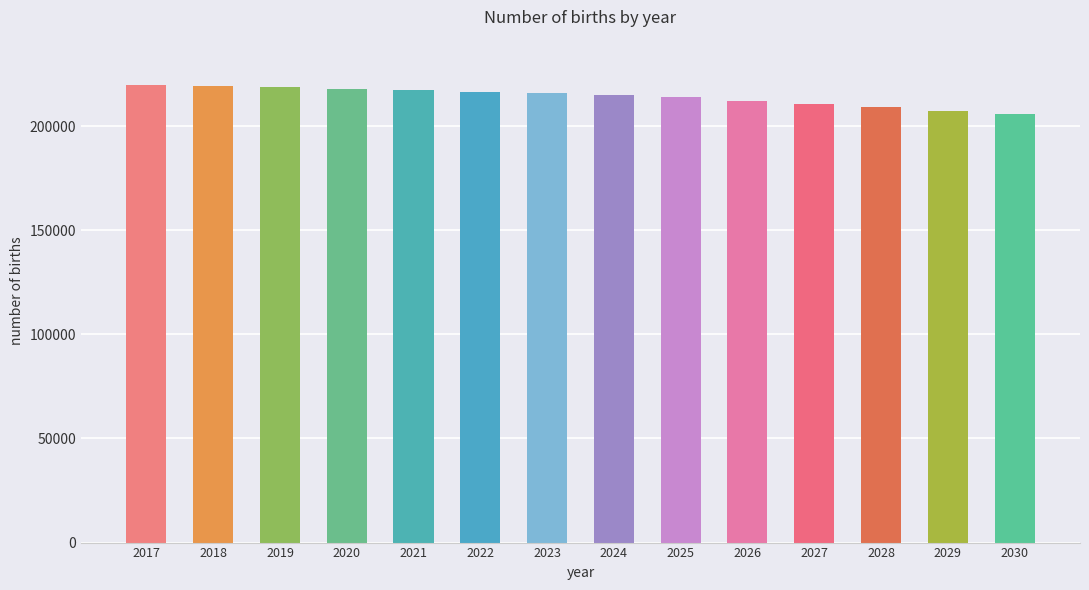

What is the minimum value shown in the chart?

205584.8